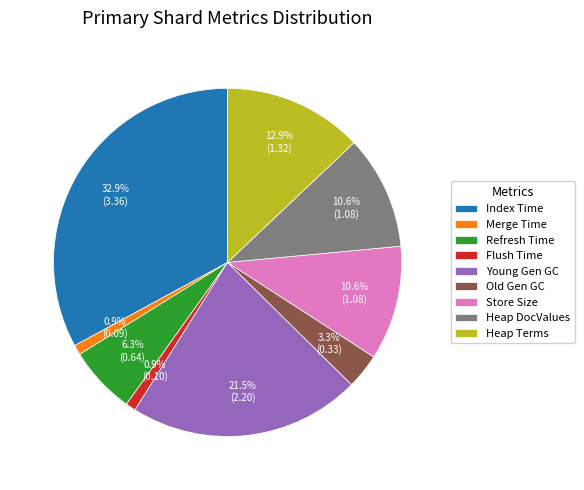

Which has a higher value, Refresh Time or Old Gen GC?

Refresh Time